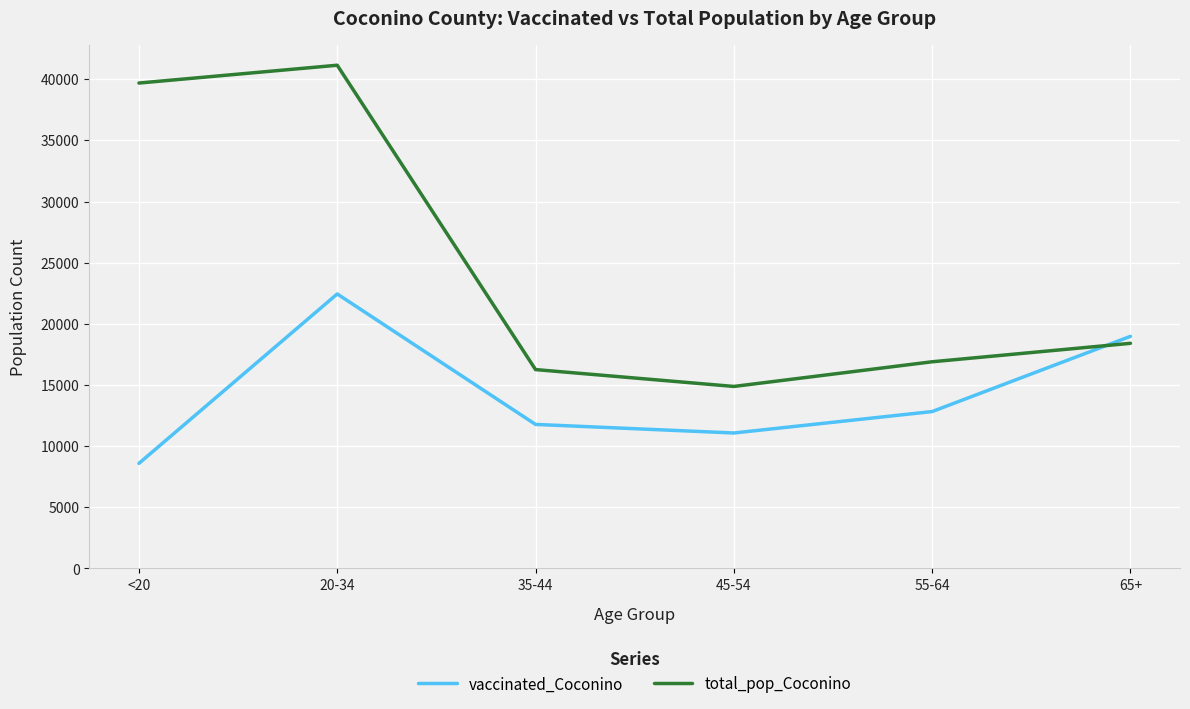

Count the number of data series in this chart.

2